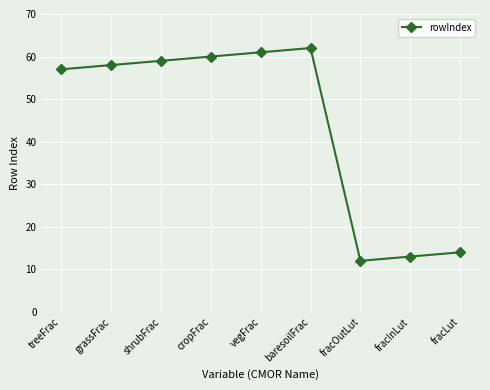

What is the sum of the values at cropFrac and fracLut?

74